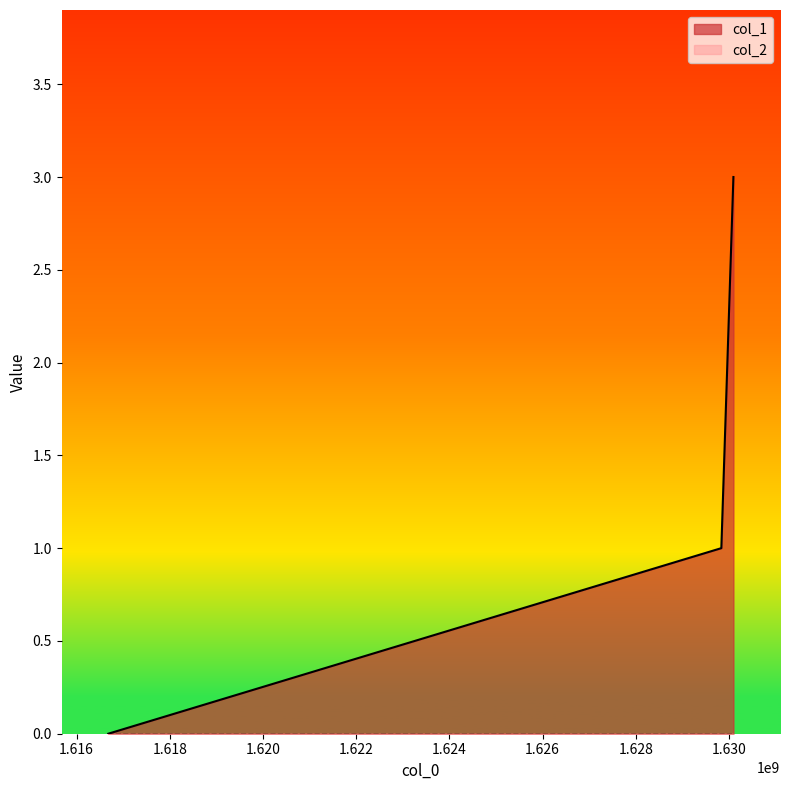

How many lines are shown in the chart?

2